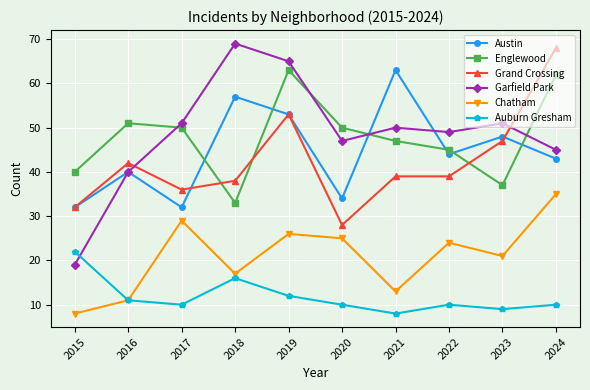

What is the spread (max minus min) of values at 2016?

40